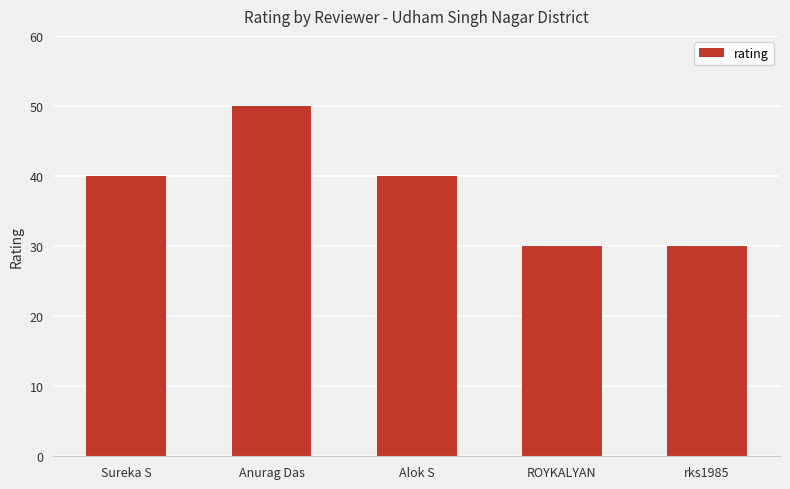

What is the label of the 4th bar from the left?

ROYKALYAN